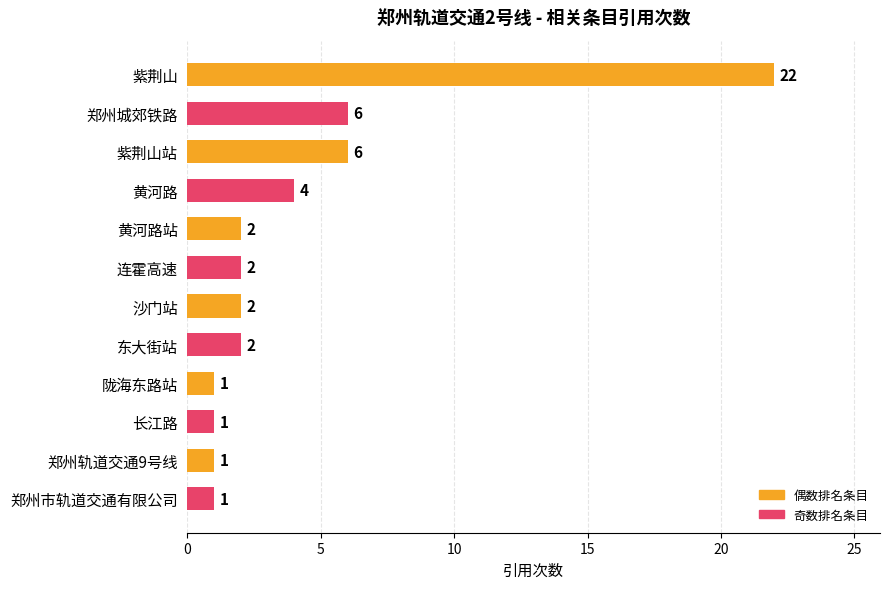

What is the greatest value displayed?

22